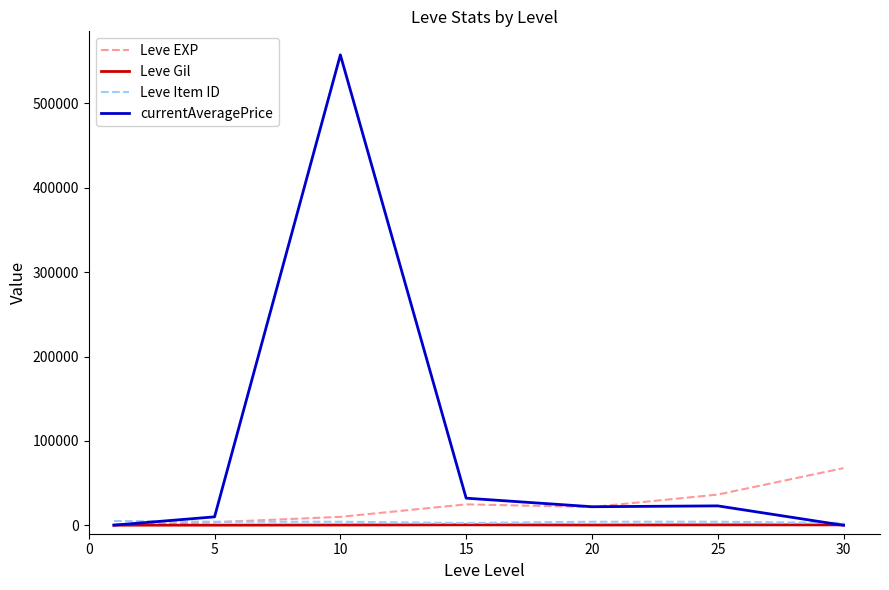

True or false: Leve Gil has more than 0 interior local peaks.

True